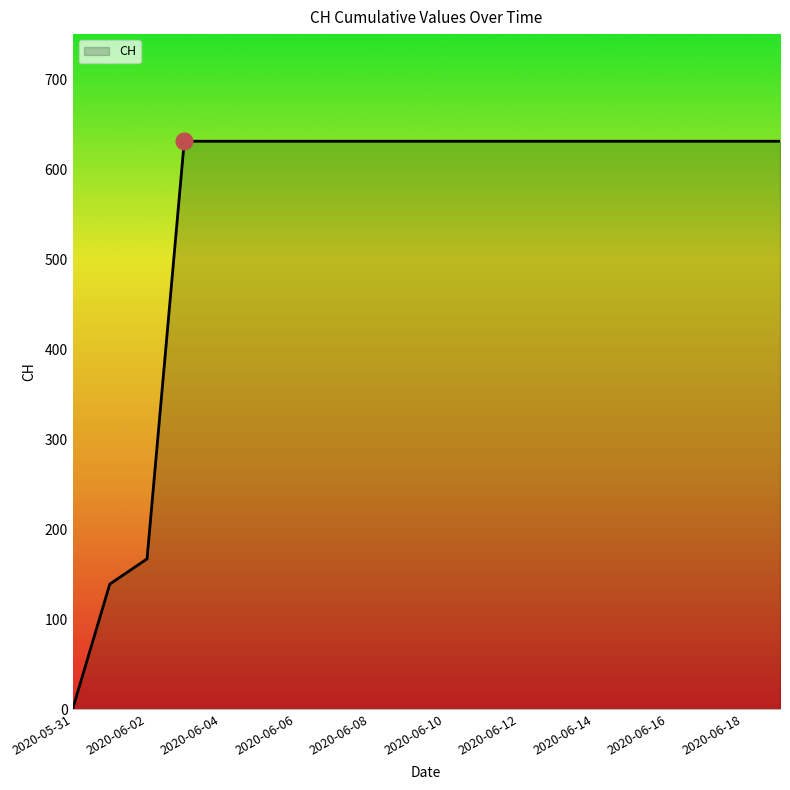

What is the greatest value displayed?

631